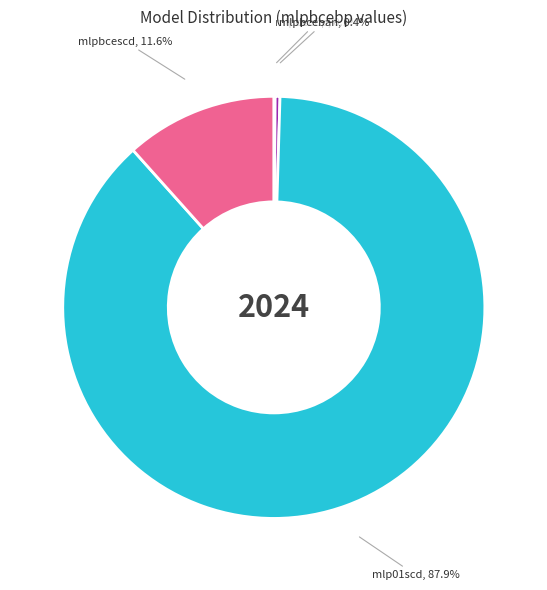

To the nearest percent, what is the difference between the largest and smallest slice percentages?

88%